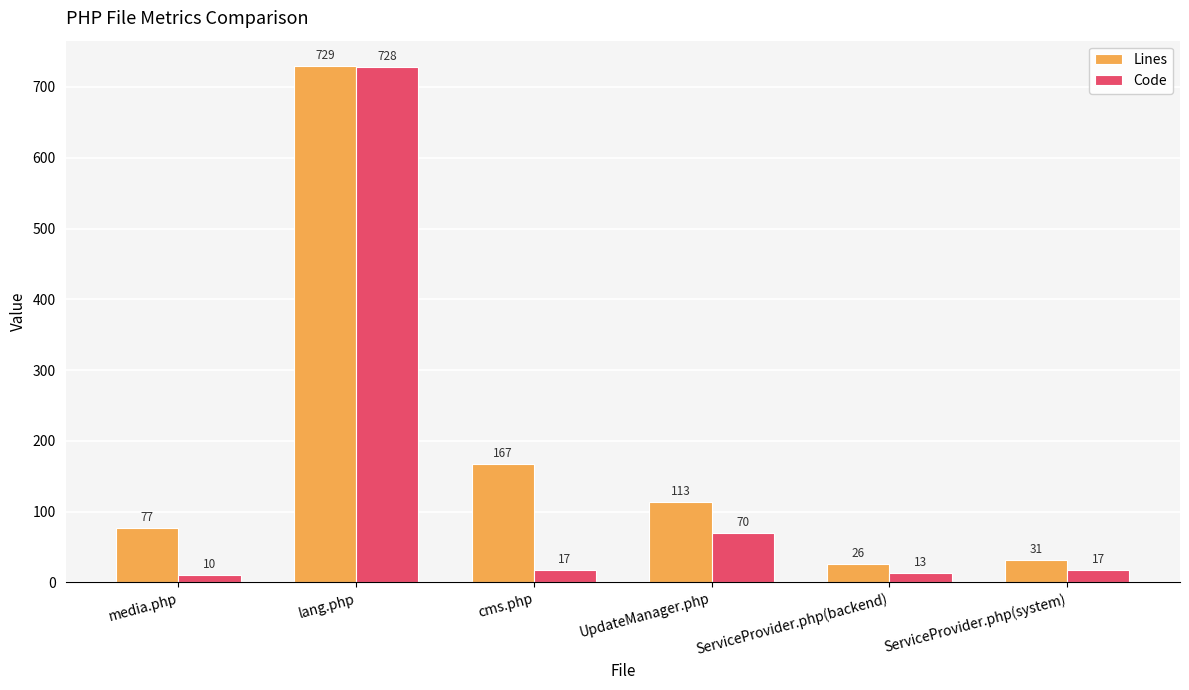

At which label does Code reach its minimum?

media.php